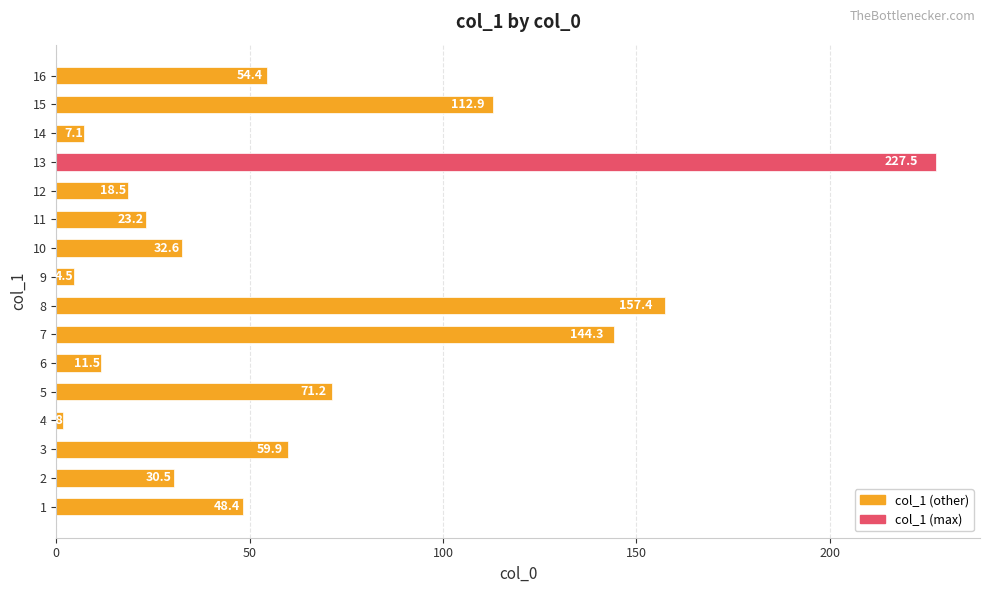

What is the difference between the second highest and second lowest values?

152.9